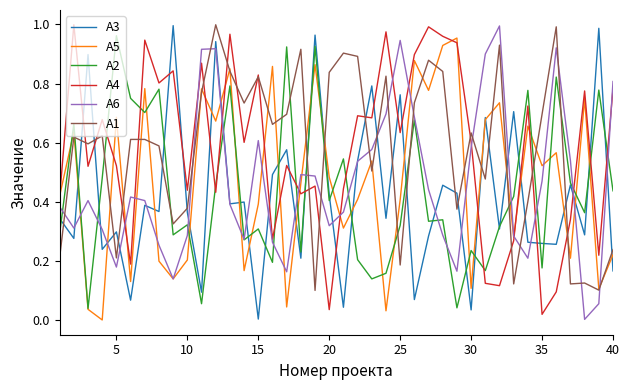

Does the chart display data point markers on the line(s)?

No